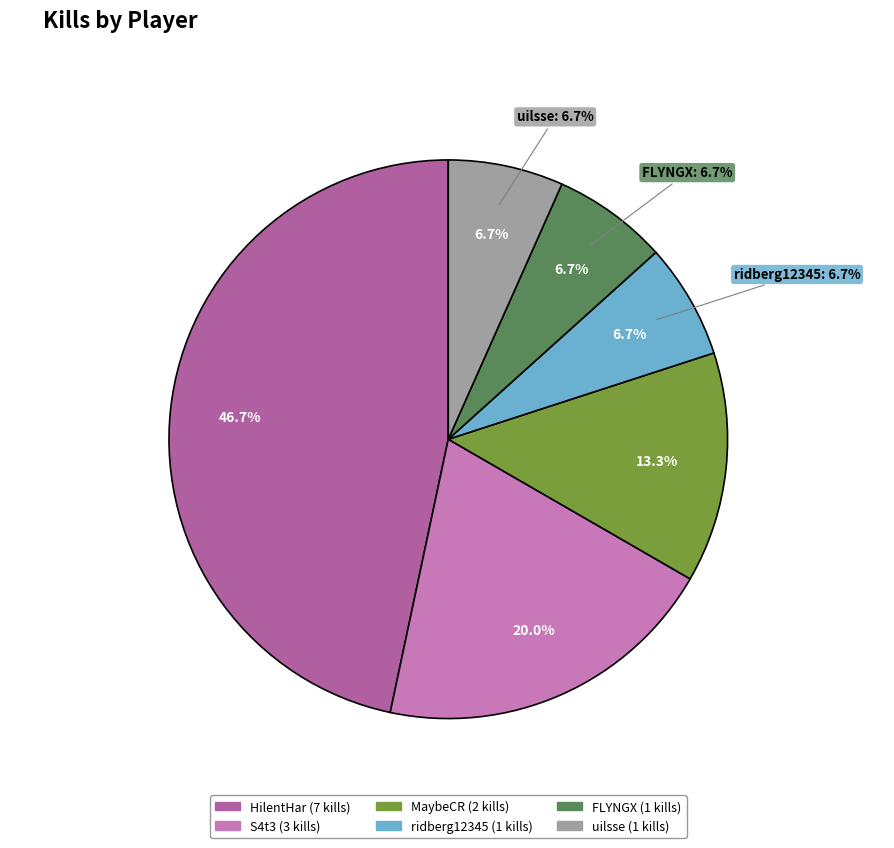

Is there a majority slice in this chart?

No